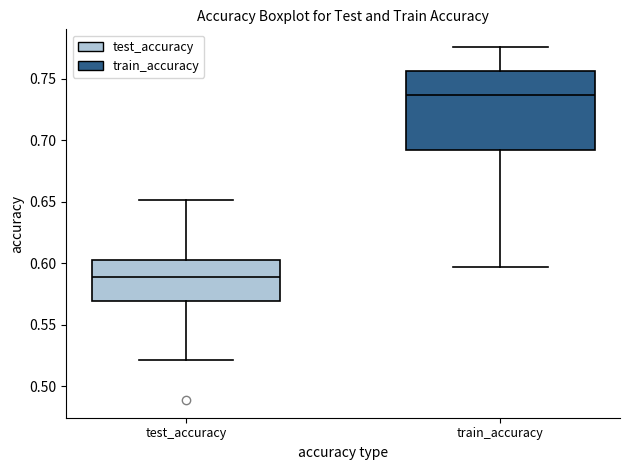

Reading left to right, read every box against the y-axis: the position of its median line, the range the box covers, and the ends of its whiskers. The values are not printed on the chart, so give them approximately, as read against the axis.

test_accuracy: median 0.590, box 0.570 to 0.605, whiskers 0.520 to 0.650
train_accuracy: median 0.735, box 0.690 to 0.755, whiskers 0.595 to 0.775